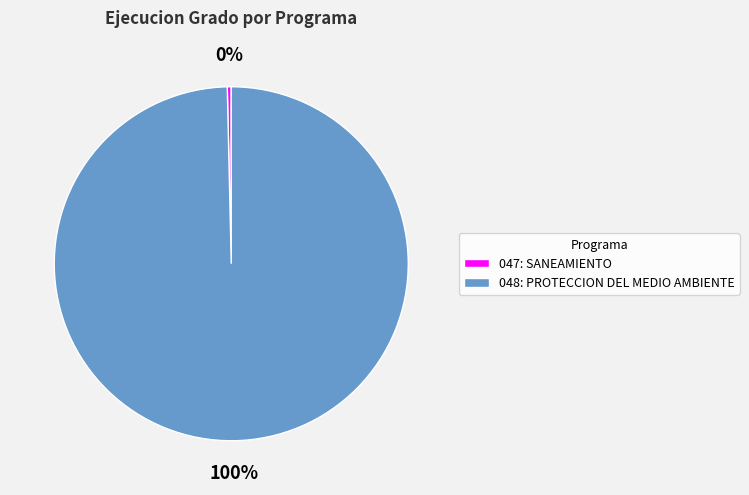

Rank the categories by value from highest to lowest.

048: PROTECCION DEL MEDIO AMBIENTE, 047: SANEAMIENTO